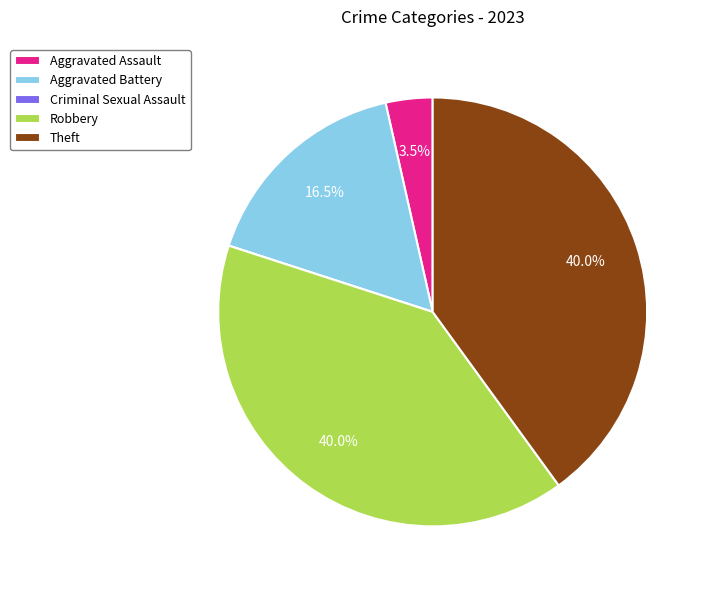

To the nearest percent, what percentage of the pie is Theft?

40%